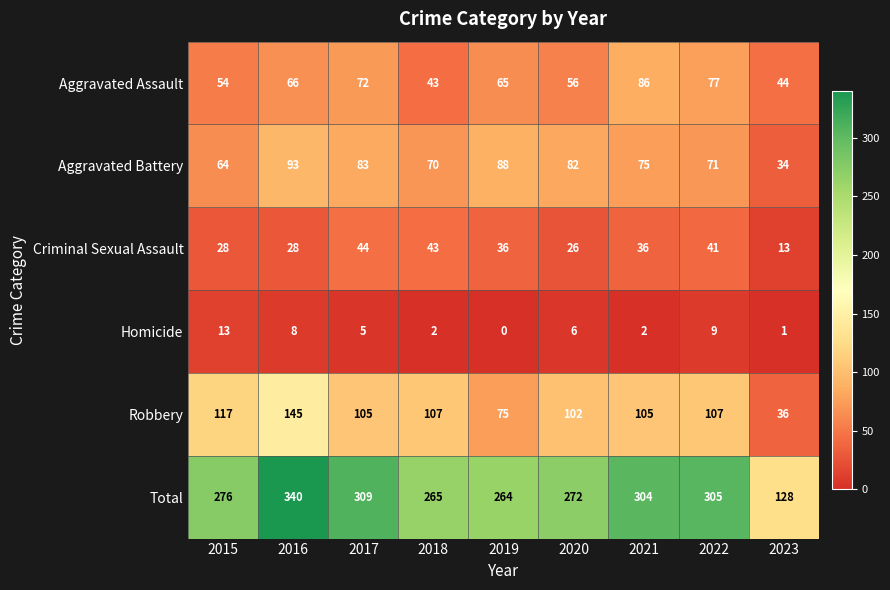

What is the difference between the maximum and minimum values in the Robbery series?

109